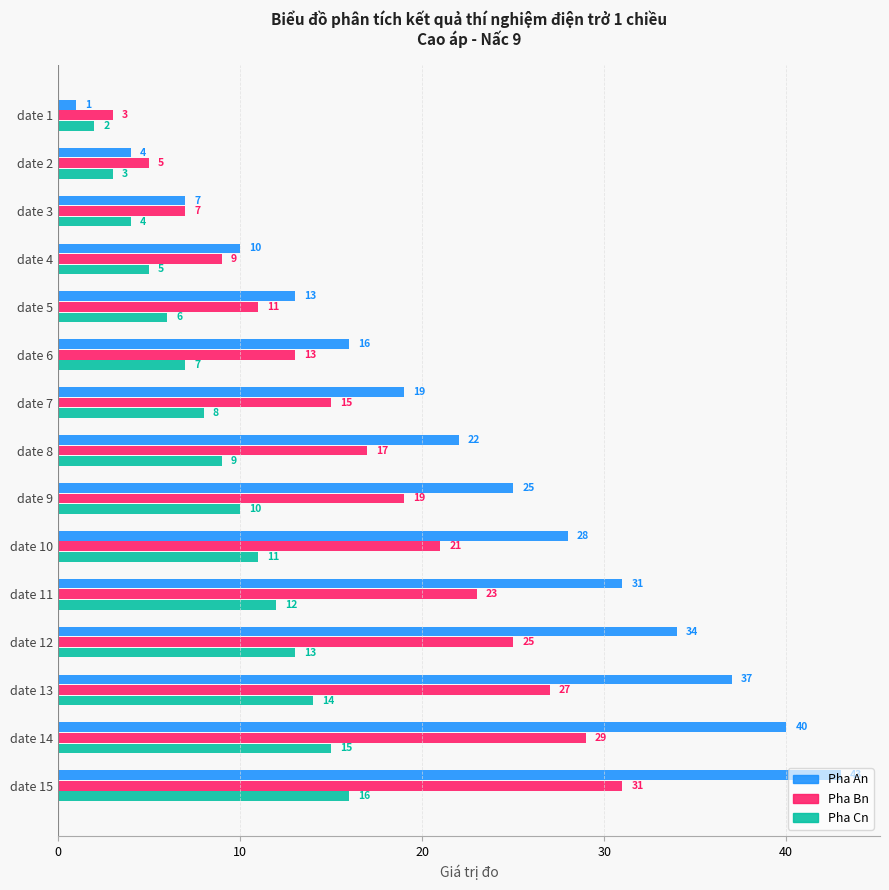

At which category does the chart reach its peak across all series?

date 15